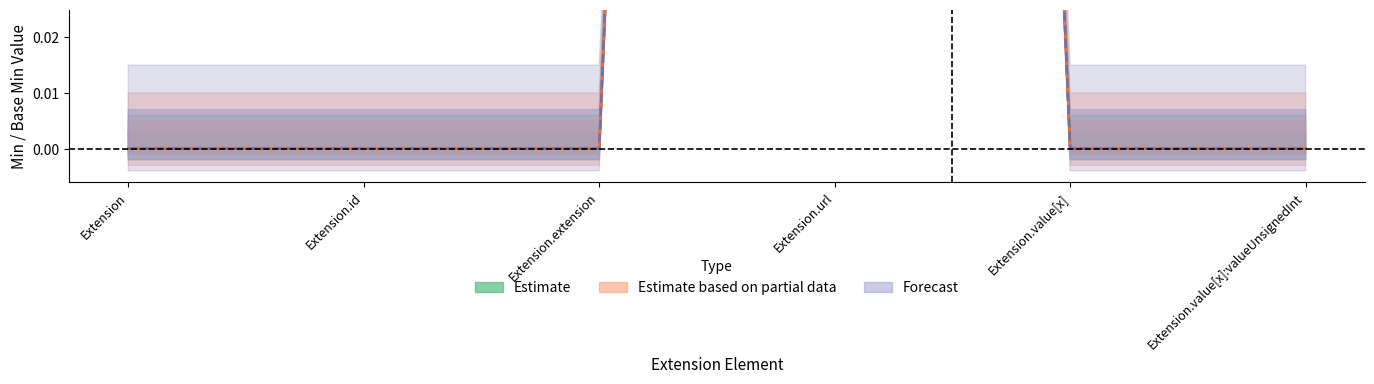

True or false: Base Min and Min intersect in this chart.

False